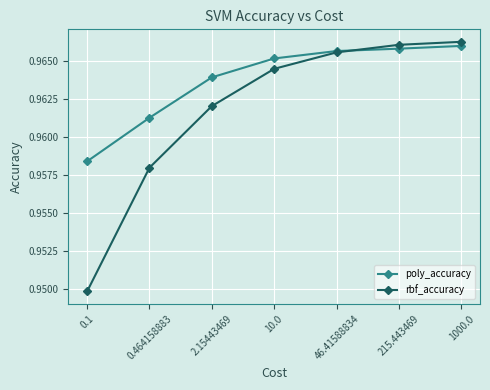

What is the label of the 2nd point from the left?

0.464158883